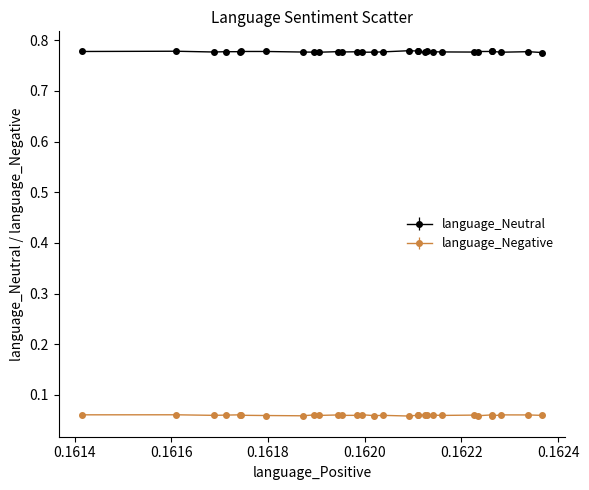

Which series has the largest total across all categories?

language_Neutral